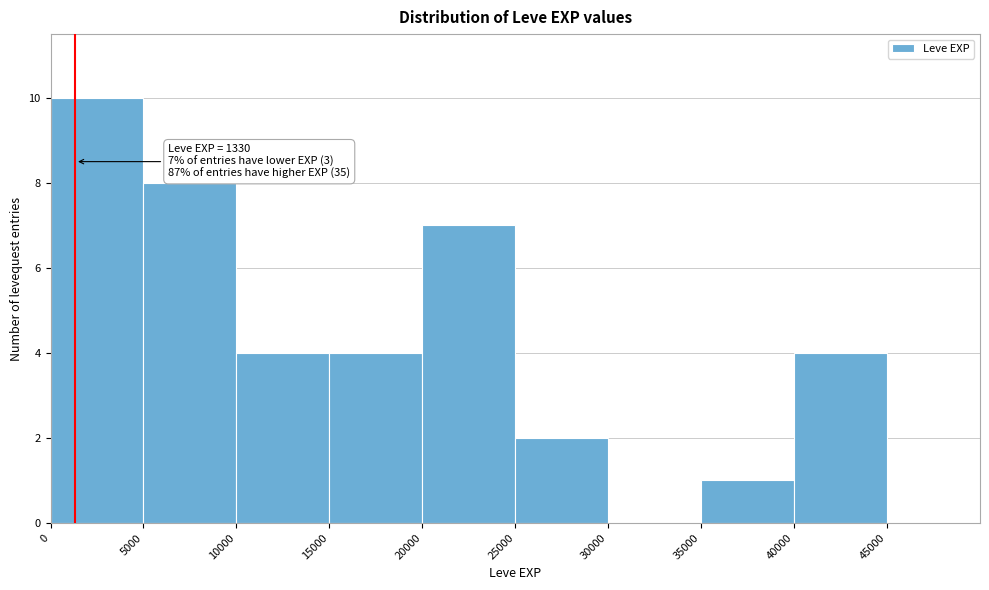

Which range on the x-axis has the tallest bar?

0 to 5000